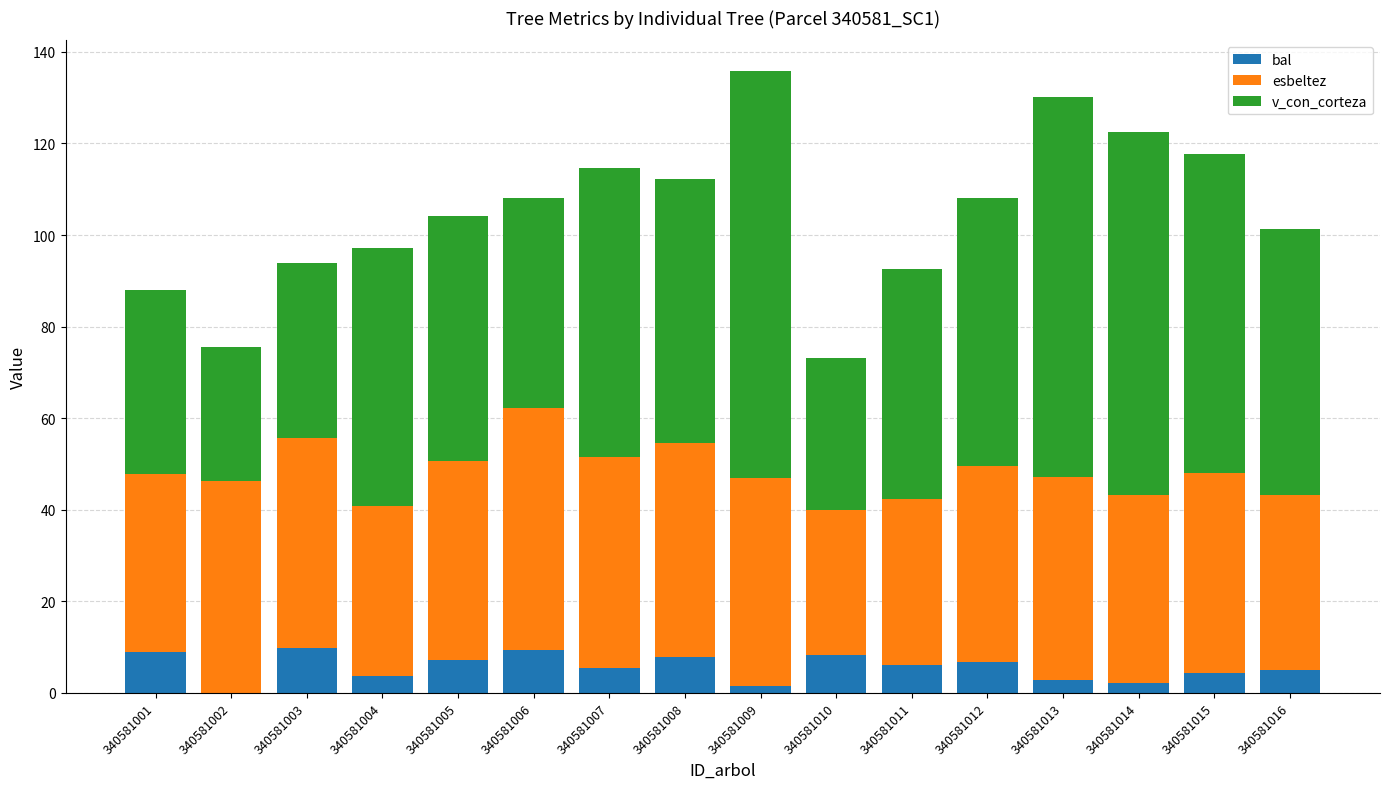

What is the maximum value for bal?

9.8